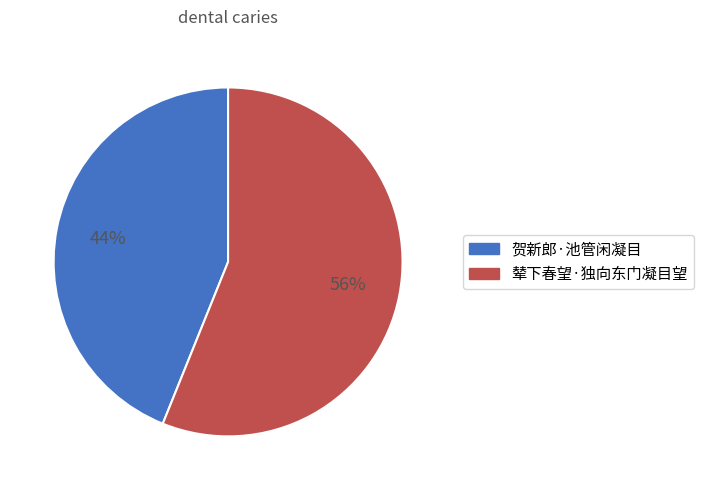

How many slices are in this pie chart?

2